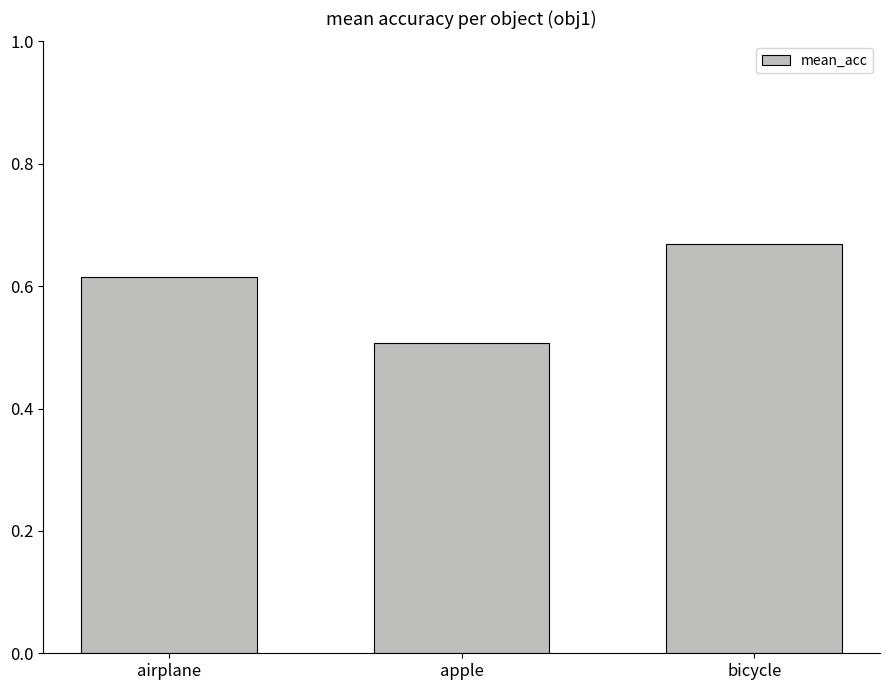

What is the minimum value shown in the chart?

0.5